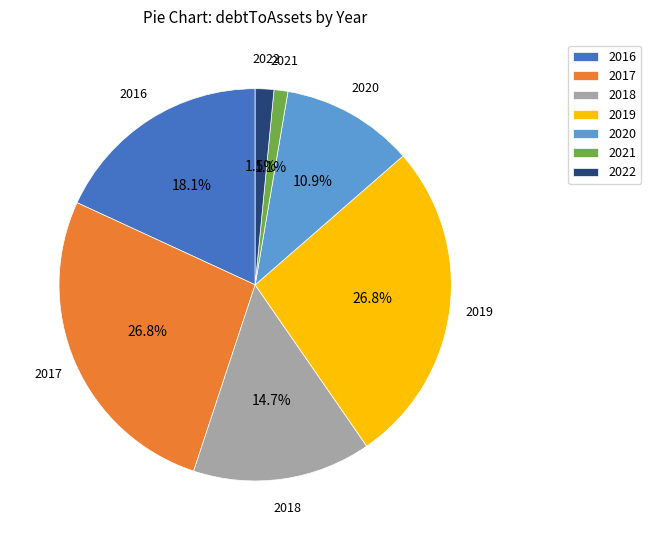

To the nearest percent, what percentage of the pie is 2016?

18%